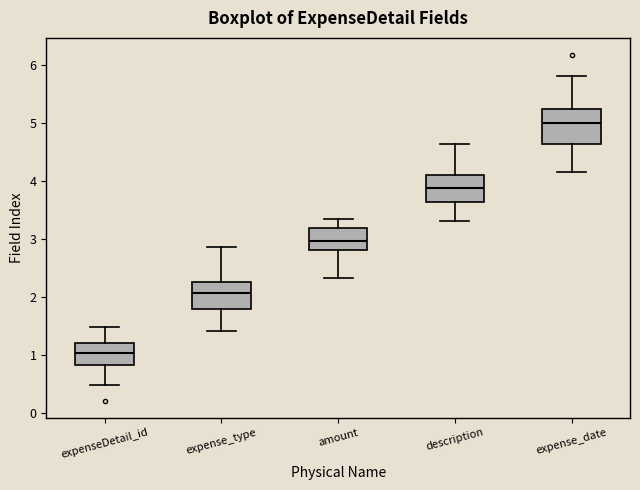

Where is the upper edge of the box for expense_date on the y-axis? The values are not printed on the chart, so give them approximately, as read against the axis.

5.2